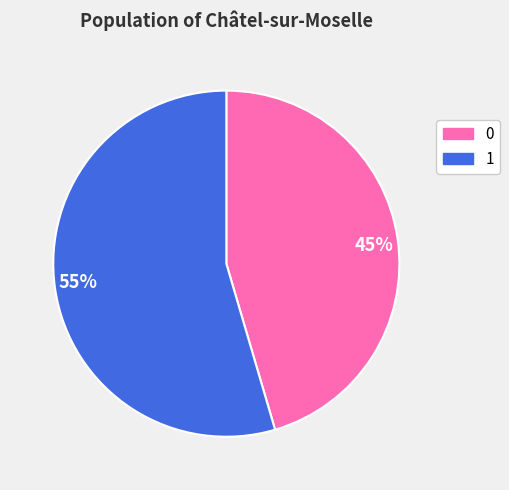

To the nearest percent, what portion does 1 represent?

55%